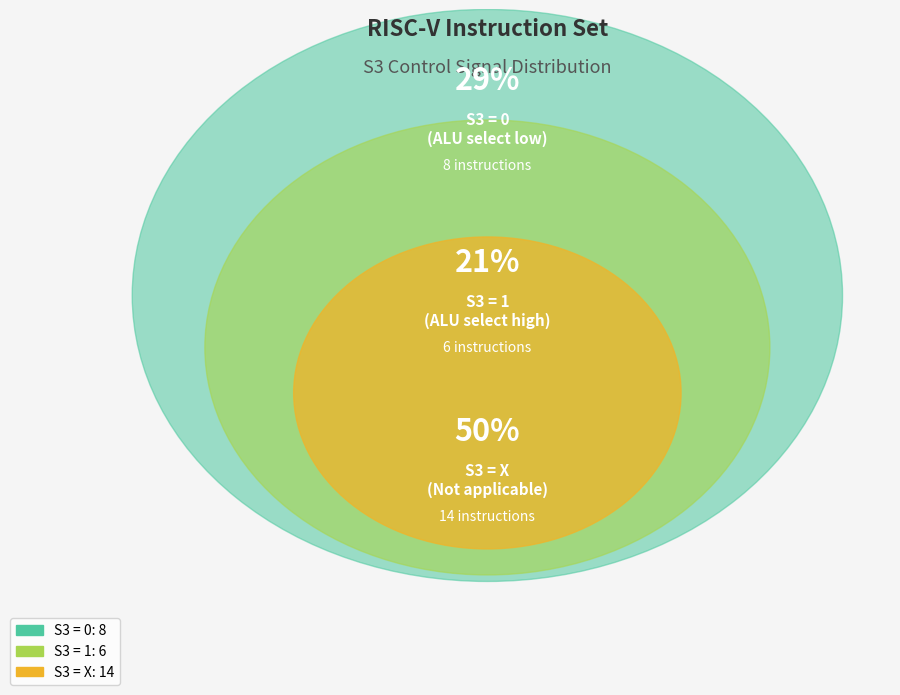

How many slices are in this pie chart?

3